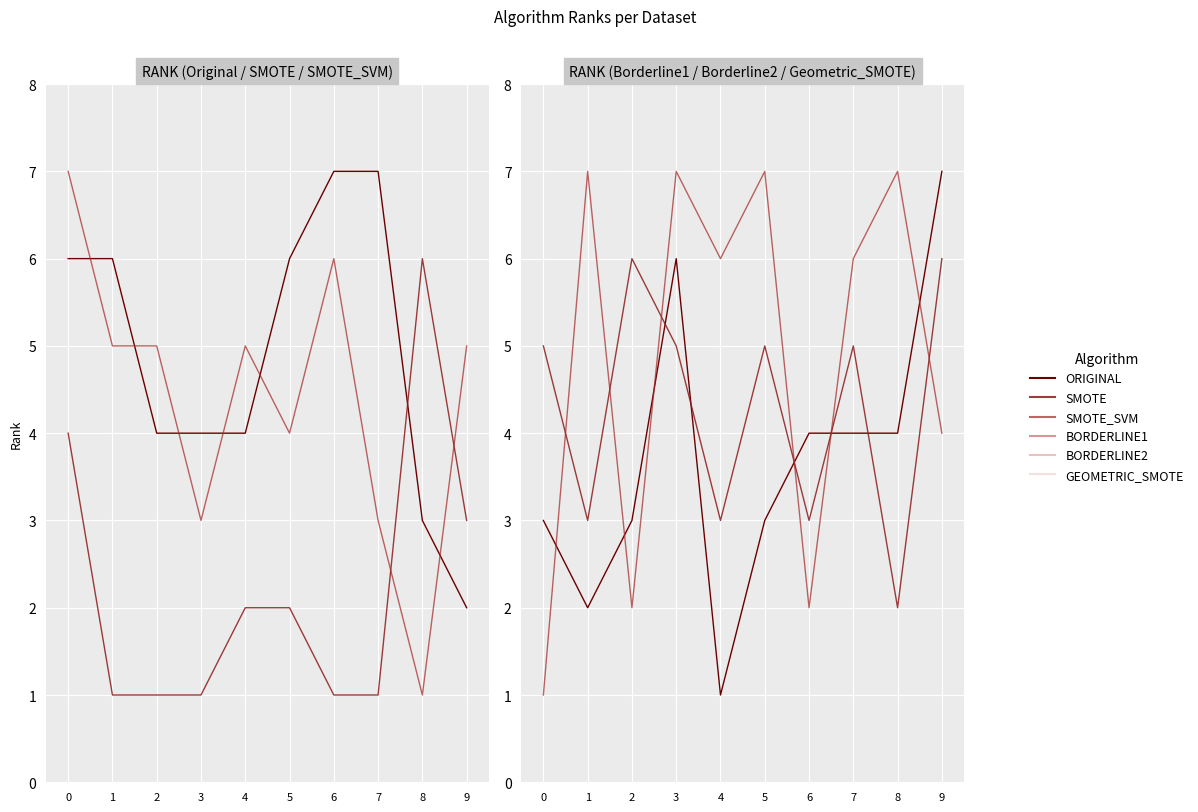

What is the difference between the maximum and minimum values in the ORIGINAL series?

5